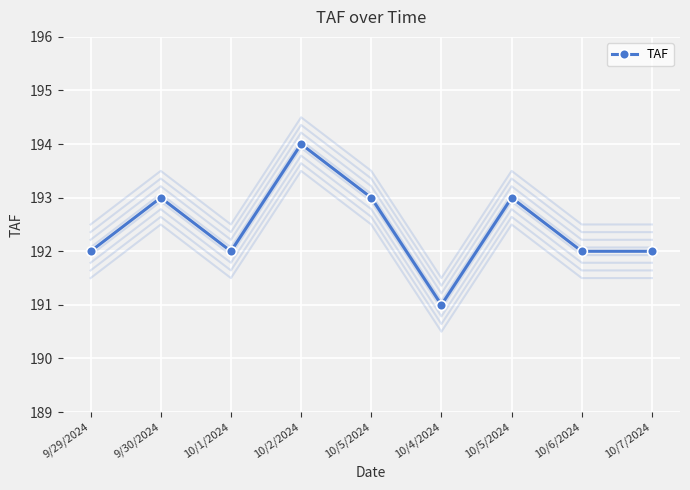

How many points are higher than both their immediate neighbors (excluding endpoints)?

3